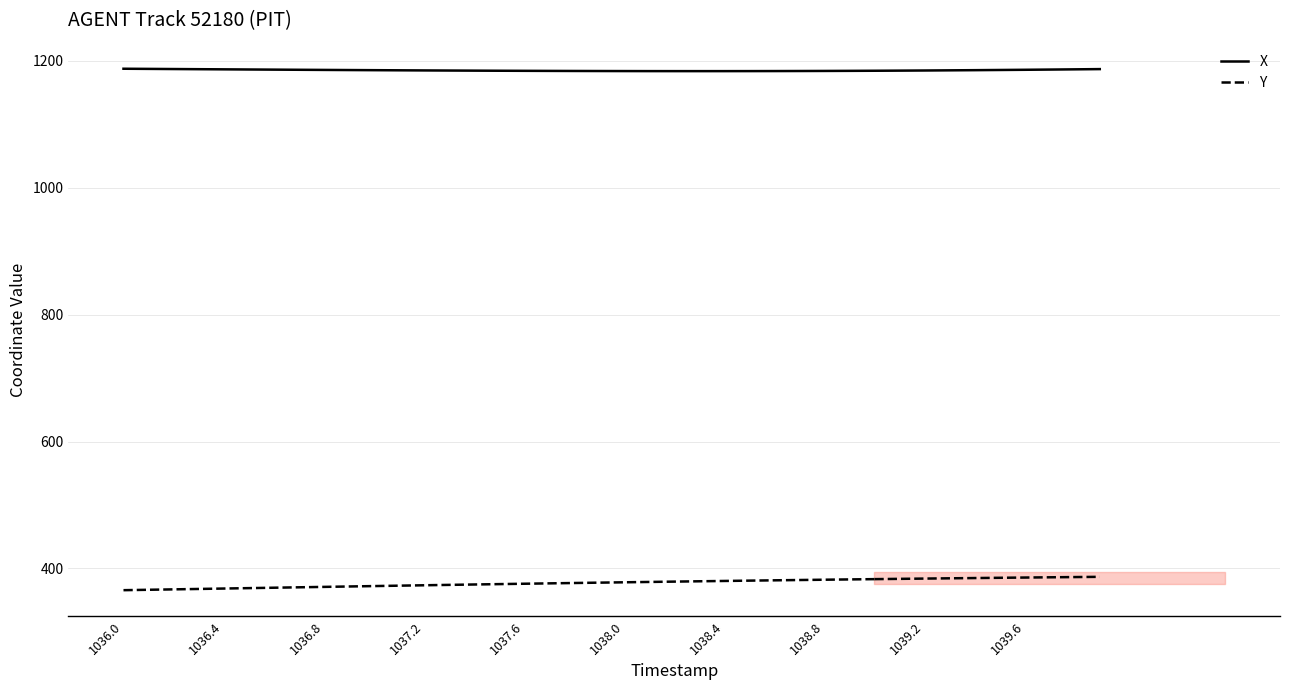

Does the chart have visible grid lines?

Yes